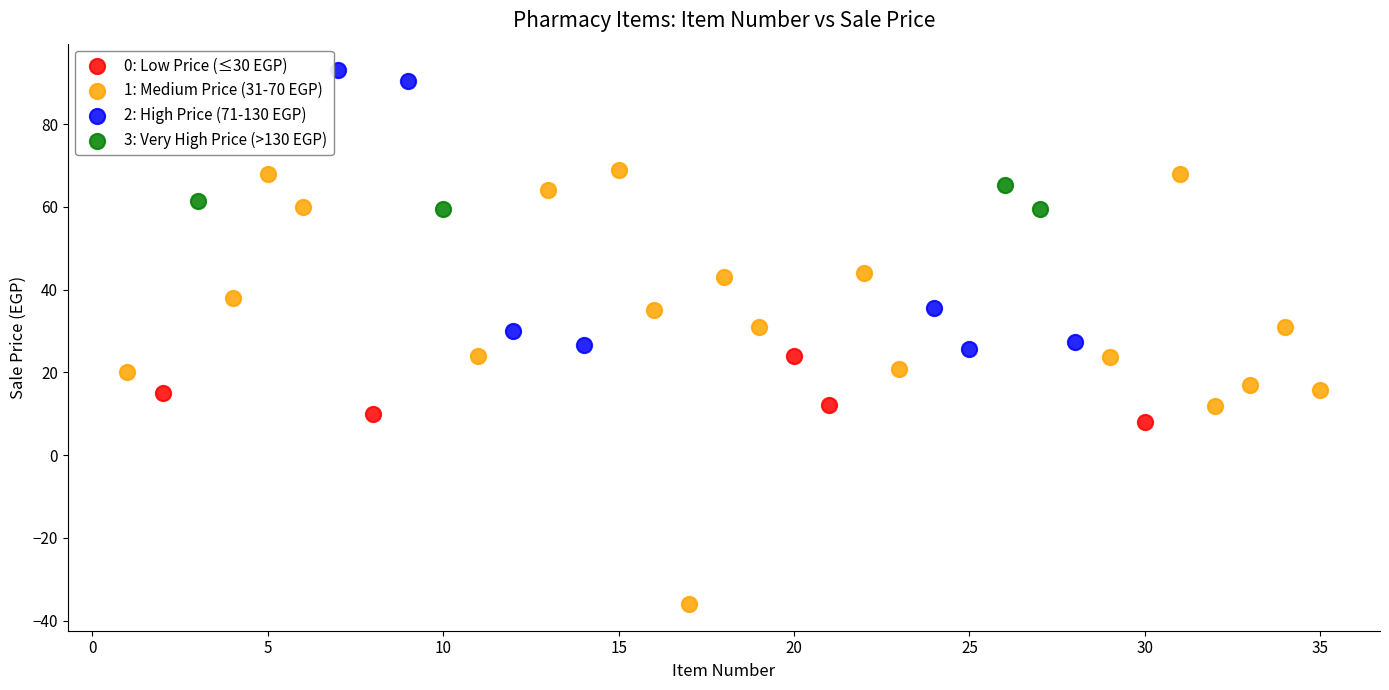

Which series reaches the maximum Y coordinate?

2: High Price (71-130 EGP)